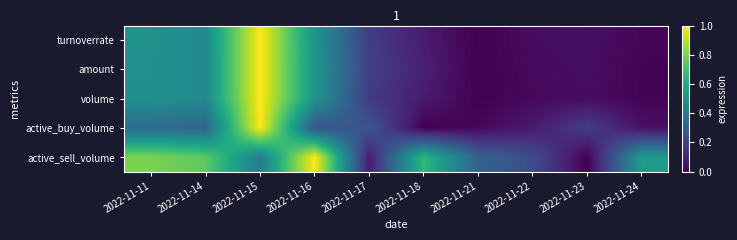

Reading left to right, list all the values displayed in this chart.

turnoverrate: 2022-11-11=0.5	2022-11-14=0.5	2022-11-15=1.0	2022-11-16=0.5	2022-11-17=0.2	2022-11-18=0.1	2022-11-21=0.0	2022-11-22=0.0	2022-11-23=0.0	2022-11-24=0.0
amount: 2022-11-11=0.5	2022-11-14=0.5	2022-11-15=1.0	2022-11-16=0.5	2022-11-17=0.2	2022-11-18=0.1	2022-11-21=0.0	2022-11-22=0.0	2022-11-23=0.0	2022-11-24=0.0
volume: 2022-11-11=0.5	2022-11-14=0.5	2022-11-15=1.0	2022-11-16=0.5	2022-11-17=0.2	2022-11-18=0.1	2022-11-21=0.0	2022-11-22=0.0	2022-11-23=0.0	2022-11-24=0.0
active_buy_volume: 2022-11-11=0.3	2022-11-14=0.3	2022-11-15=1.0	2022-11-16=0.3	2022-11-17=0.3	2022-11-18=0.0	2022-11-21=0.0	2022-11-22=0.1	2022-11-23=0.2	2022-11-24=0.0
active_sell_volume: 2022-11-11=0.8	2022-11-14=0.7	2022-11-15=0.4	2022-11-16=1.0	2022-11-17=0.1	2022-11-18=0.7	2022-11-21=0.3	2022-11-22=0.2	2022-11-23=0.0	2022-11-24=0.5